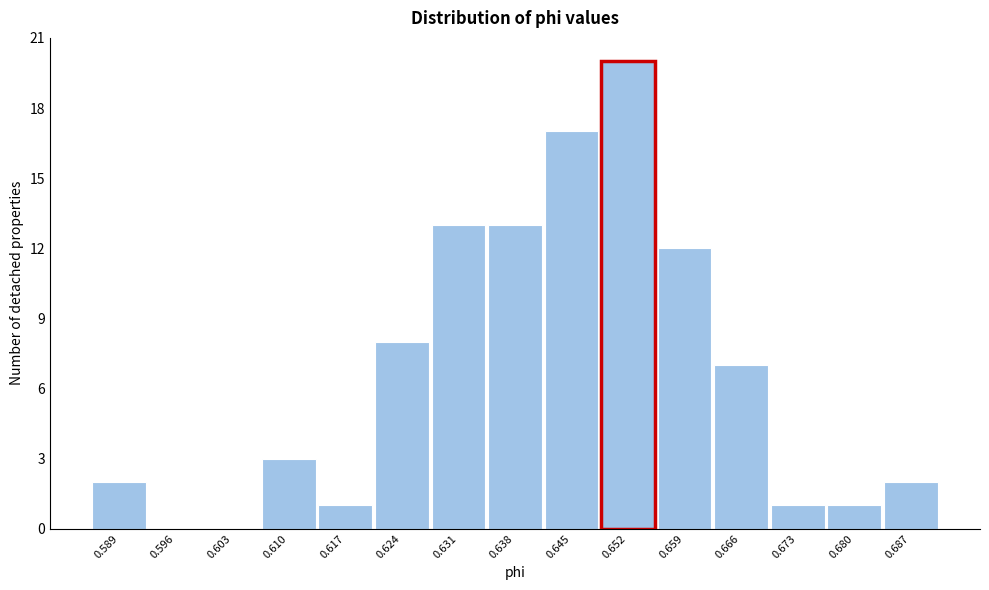

Reading right to left, transcribe all the data shown in this chart.

0.687=2	0.680=1	0.673=1	0.666=7	0.659=12	0.652=20	0.645=17	0.638=13	0.631=13	0.624=8	0.617=1	0.610=3	0.603=0	0.596=0	0.589=2